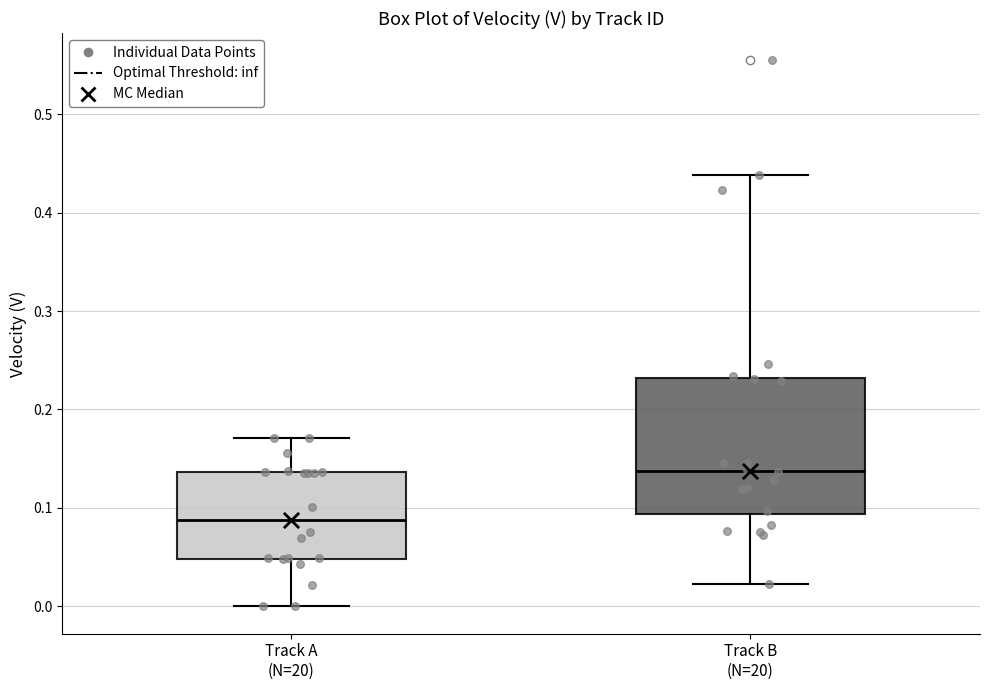

Reading left to right, read every box against the y-axis: the position of its median line, the range the box covers, and the ends of its whiskers. The values are not printed on the chart, so give them approximately, as read against the axis.

Track A (N=20): median 0.09, box 0.05 to 0.14, whiskers 0.00 to 0.17
Track B (N=20): median 0.14, box 0.09 to 0.23, whiskers 0.02 to 0.44